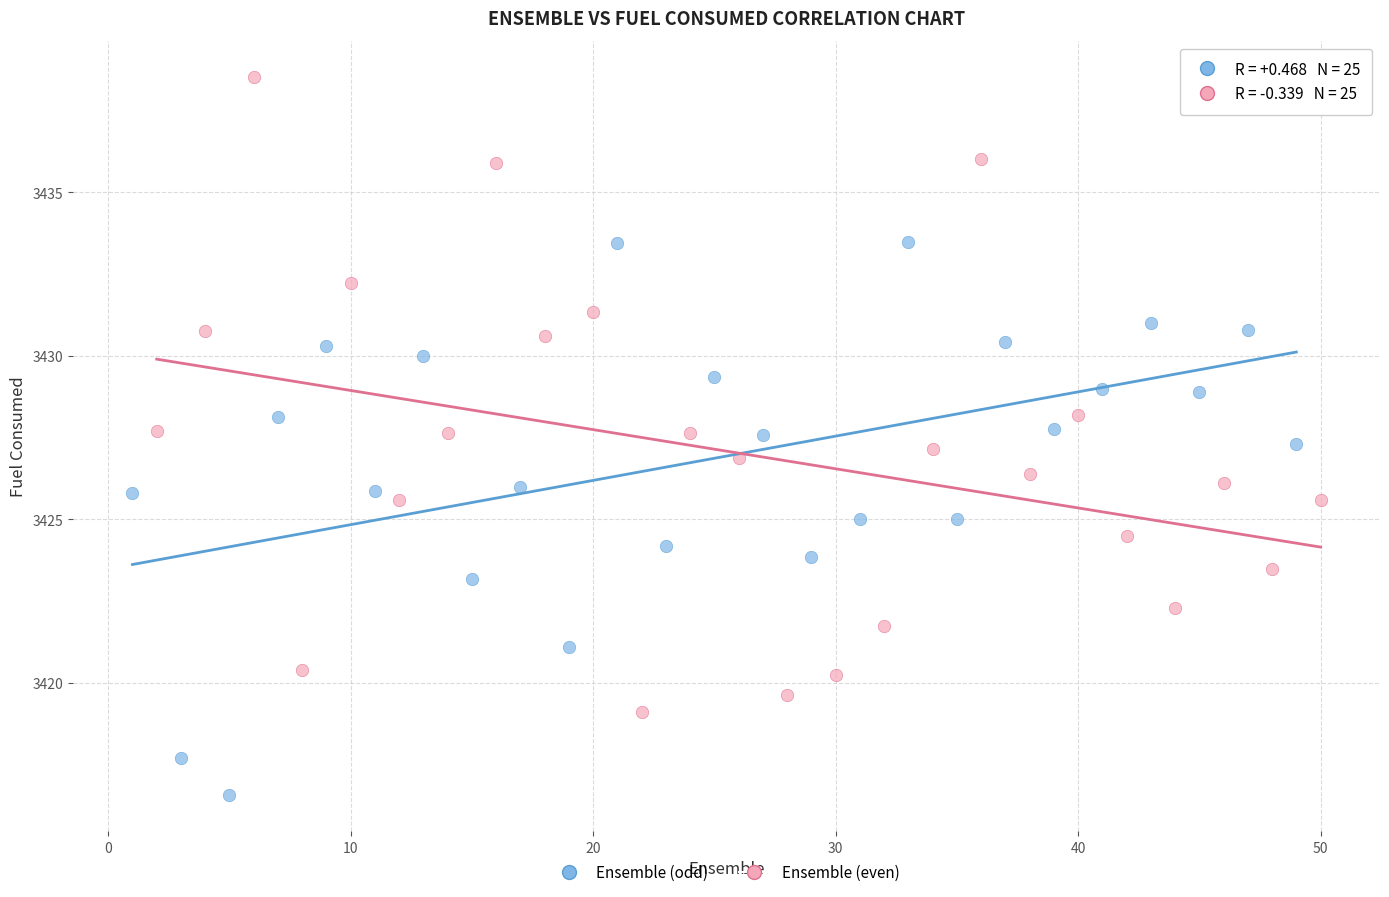

Which series has the largest Y range (max minus min)?

Ensemble (even)